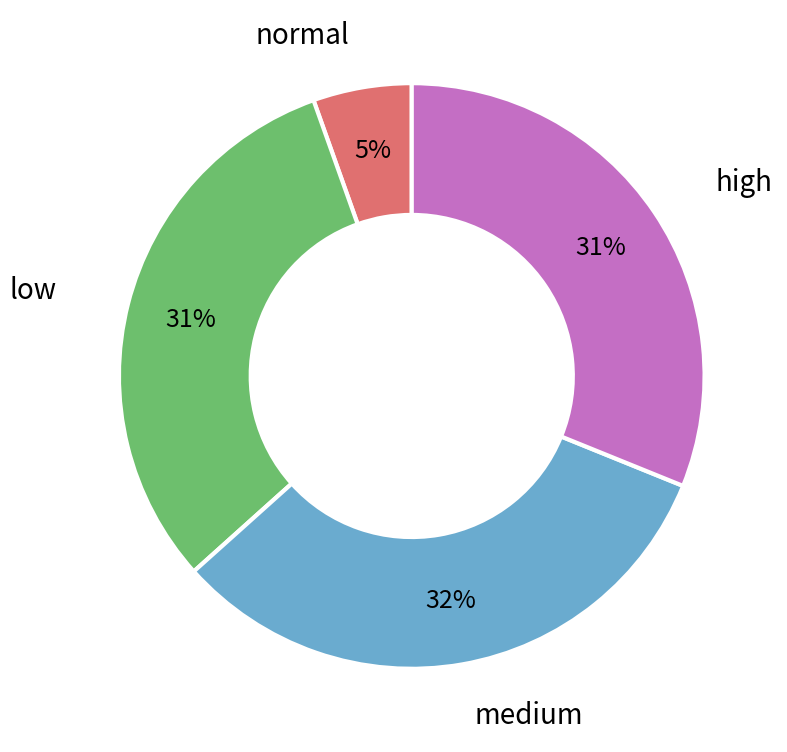

Is there any slice that represents more than half of the pie?

No